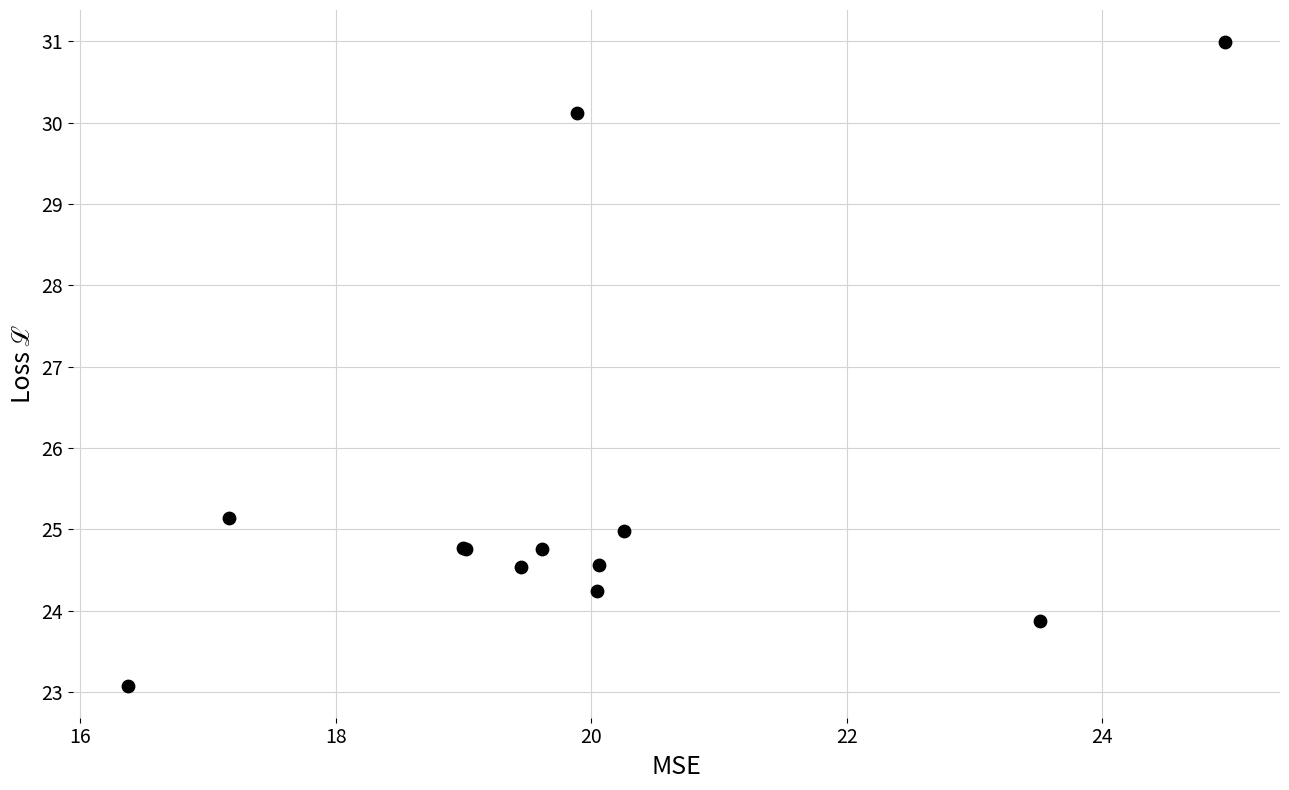

What Y value in the scatter plot is closest to 27?

25.1